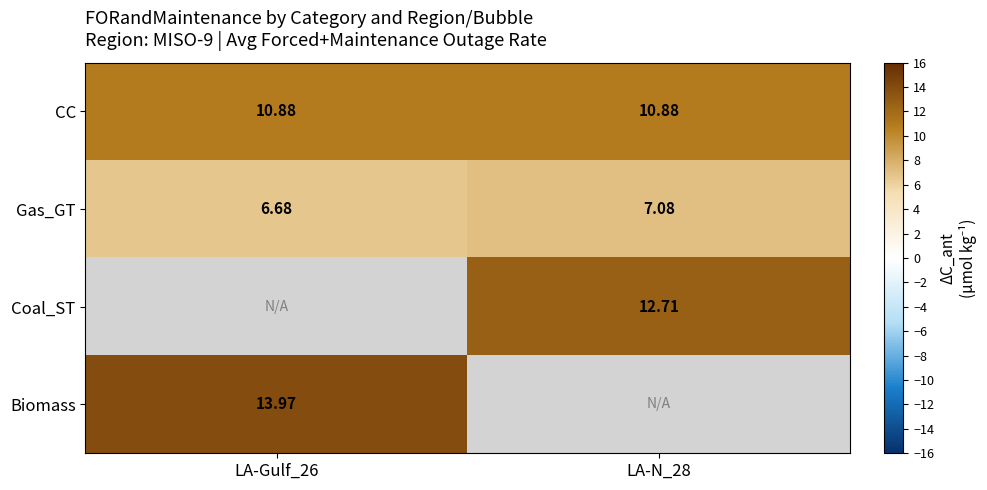

What is the minimum value for CC?

10.9